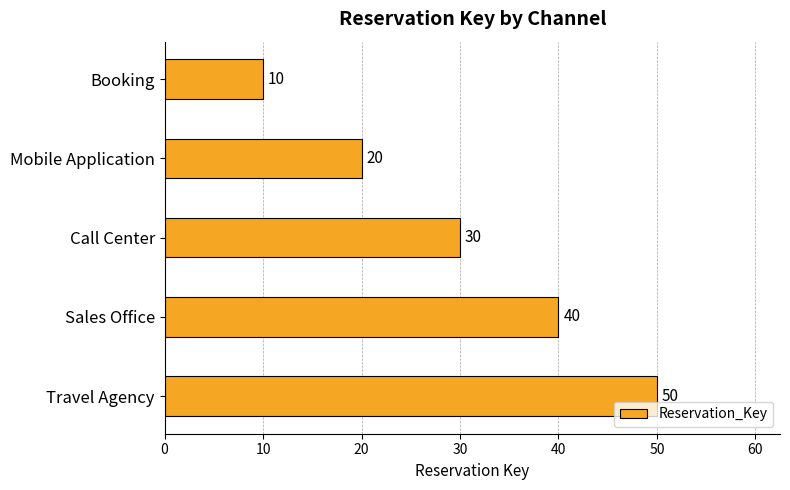

What is the change in value from Call Center to Sales Office?

+10